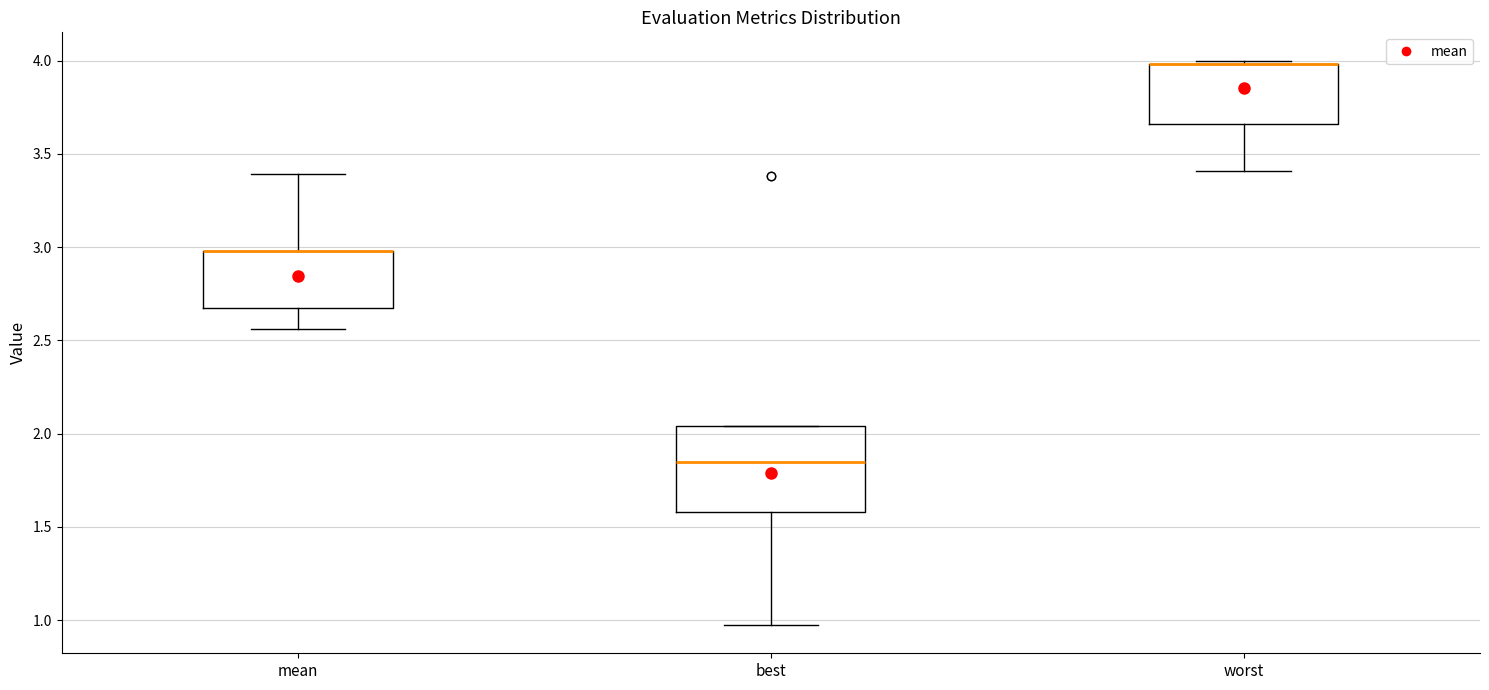

Which box is the tallest, from its lower edge to its upper edge?

best